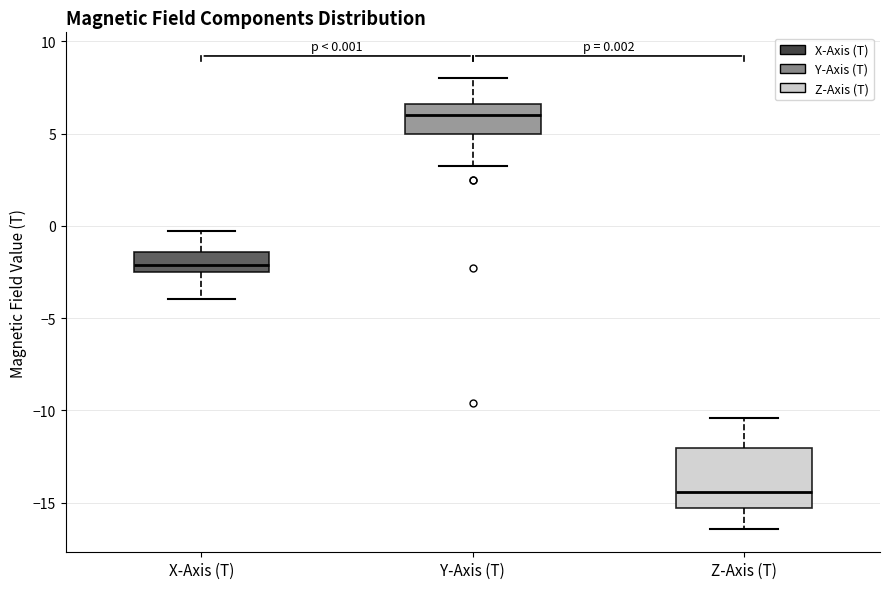

Comparing the boxes themselves (not the whiskers), which one is the tallest?

Z-Axis (T)